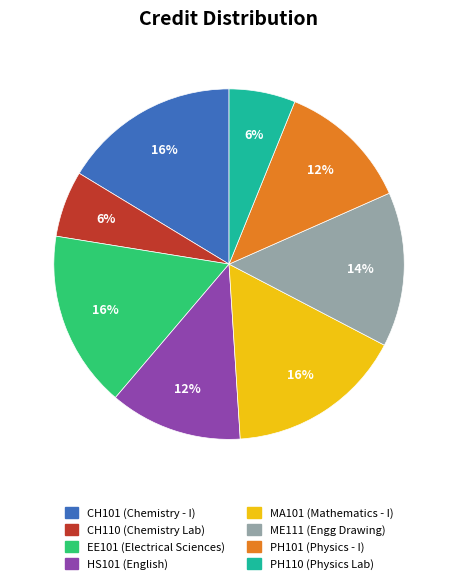

Is there a majority slice in this chart?

No